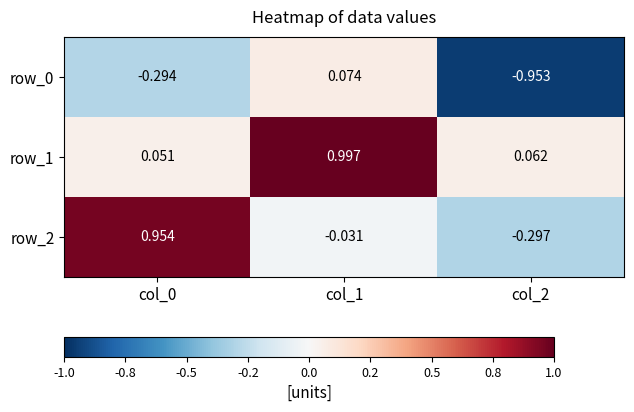

At how many categories does at least one series exceed 0?

3